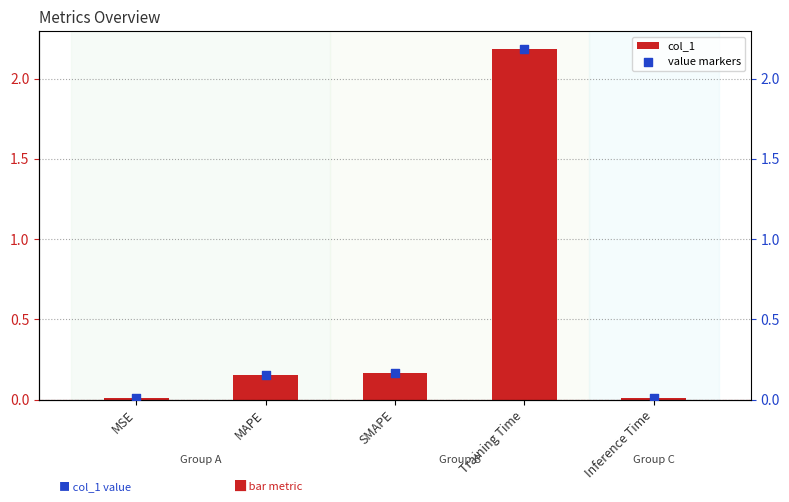

What are all the series names shown in the legend?

col_1, value markers